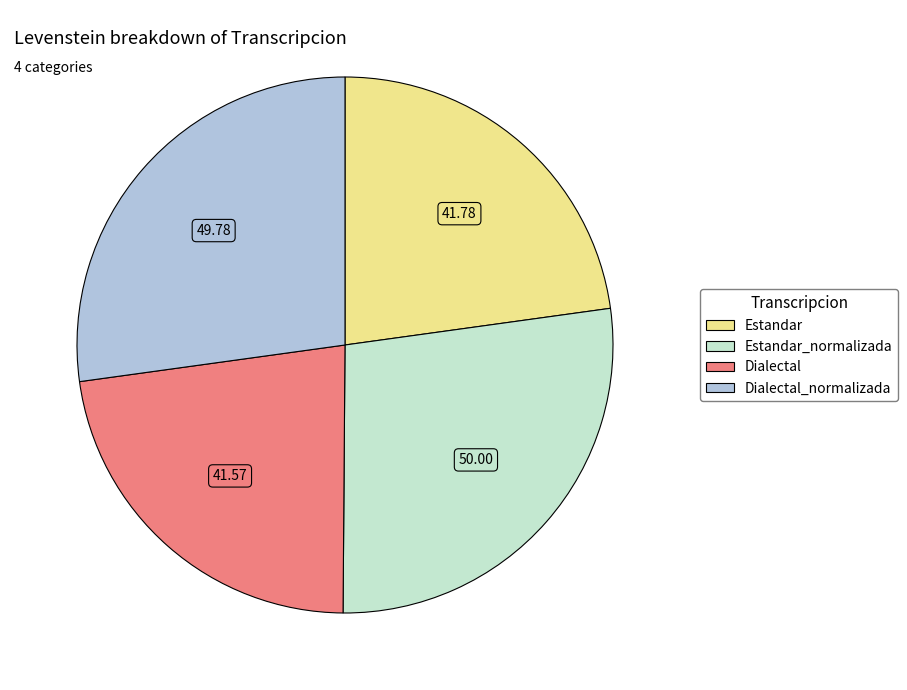

How many segments does this pie chart have?

4